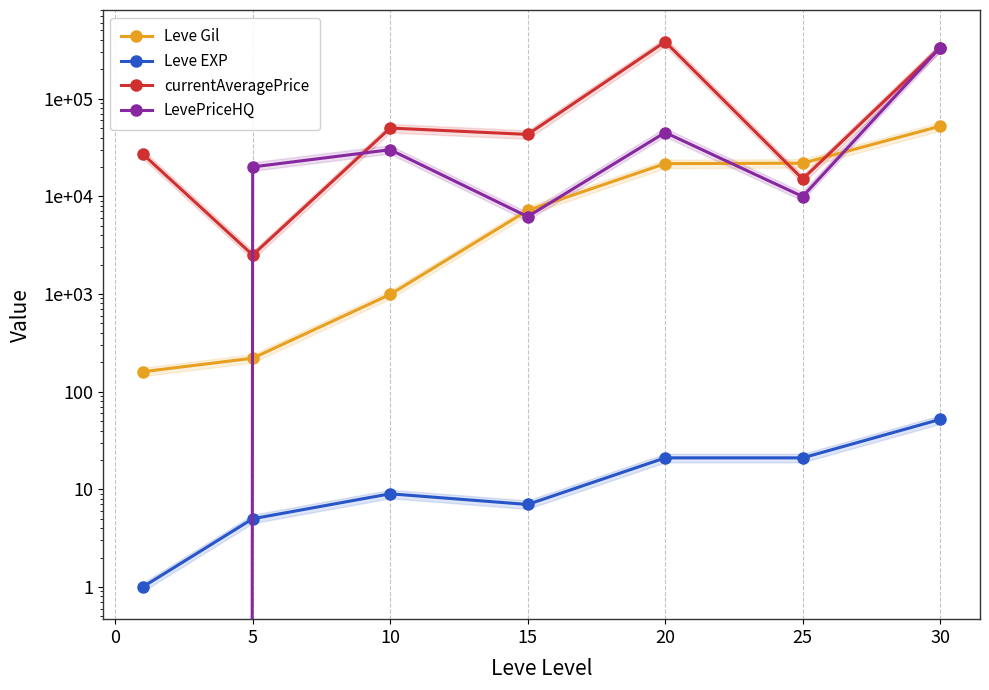

Is the value of Leve EXP at 15 greater than the value of currentAveragePrice at 25?

No